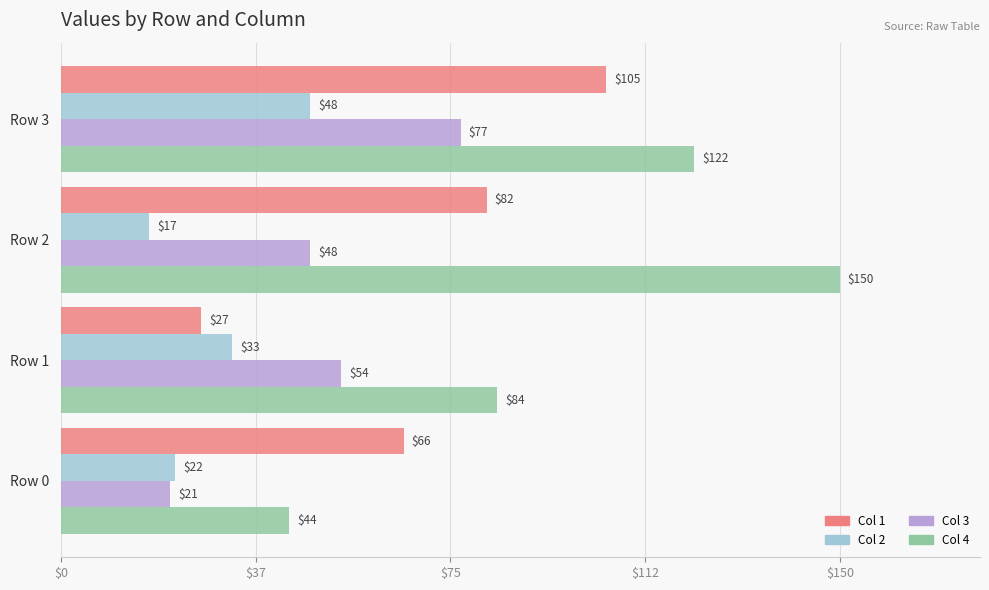

At how many categories does at least one series exceed 62?

4